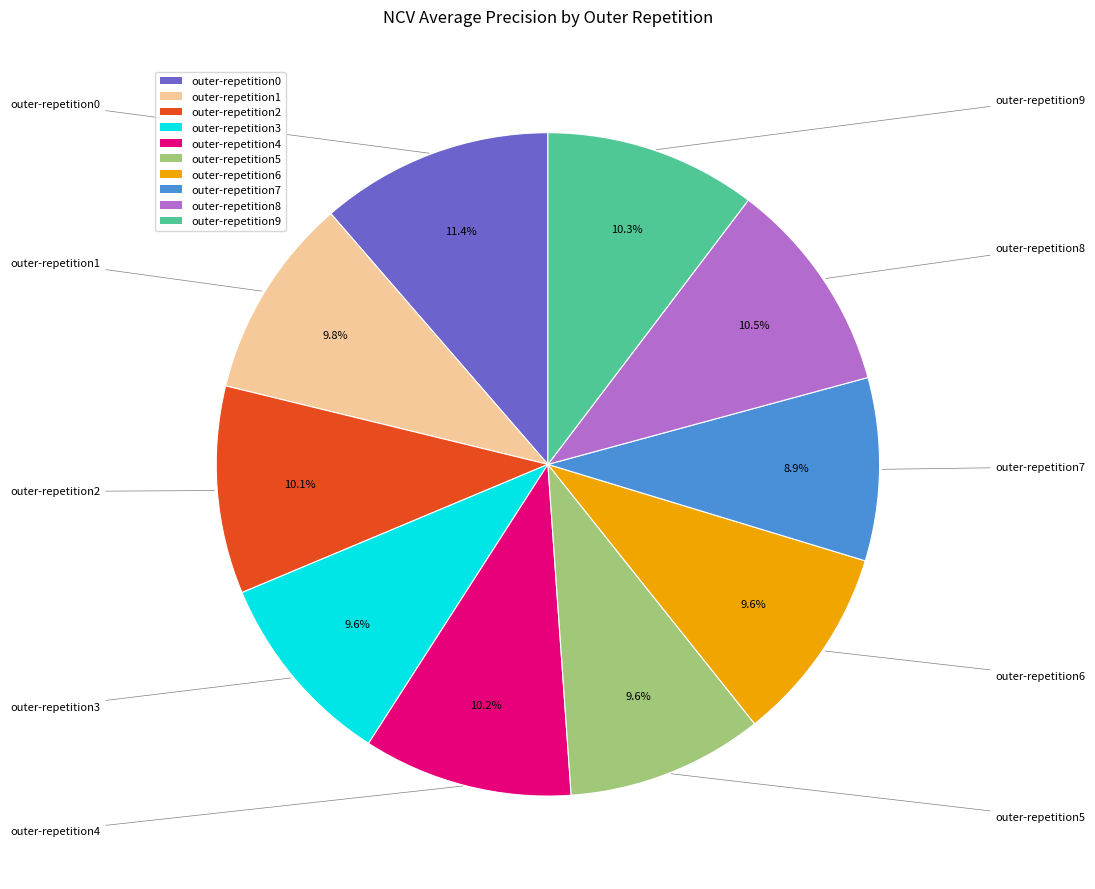

Is there a majority slice in this chart?

No